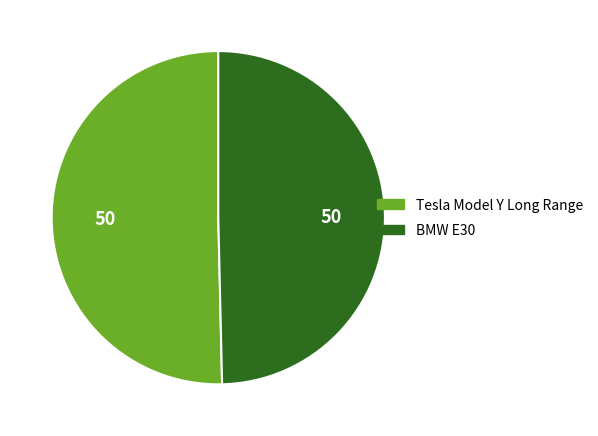

Is it true that Tesla Model Y Long Range is 60% of the pie?

False